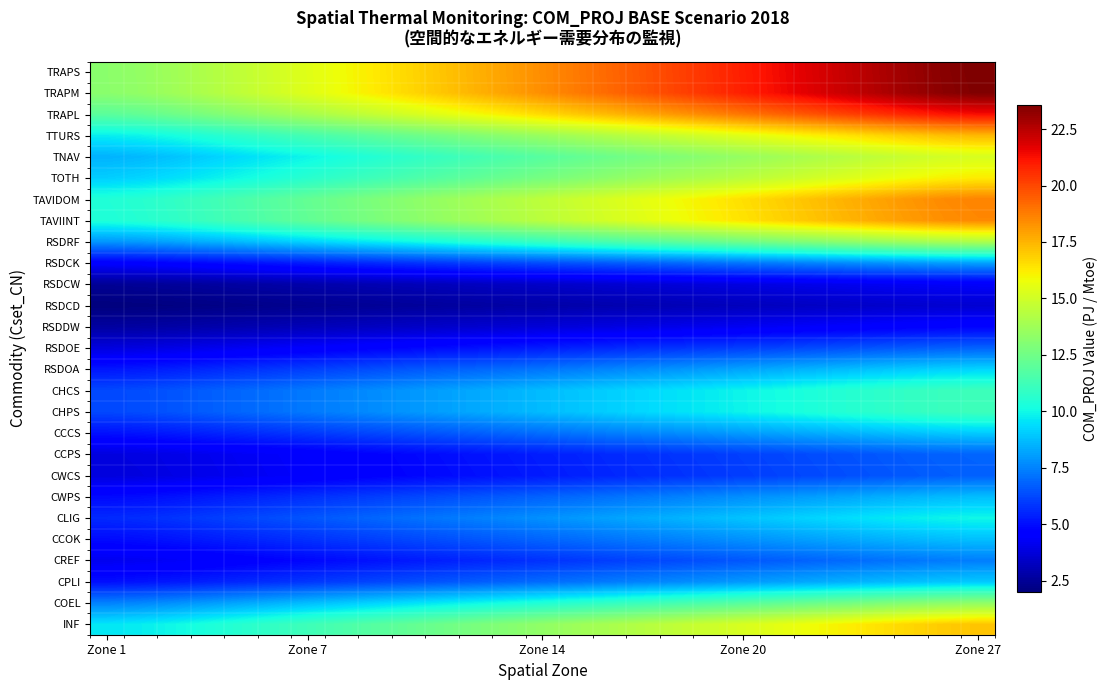

Which category has the highest value across all series?

Zone 27